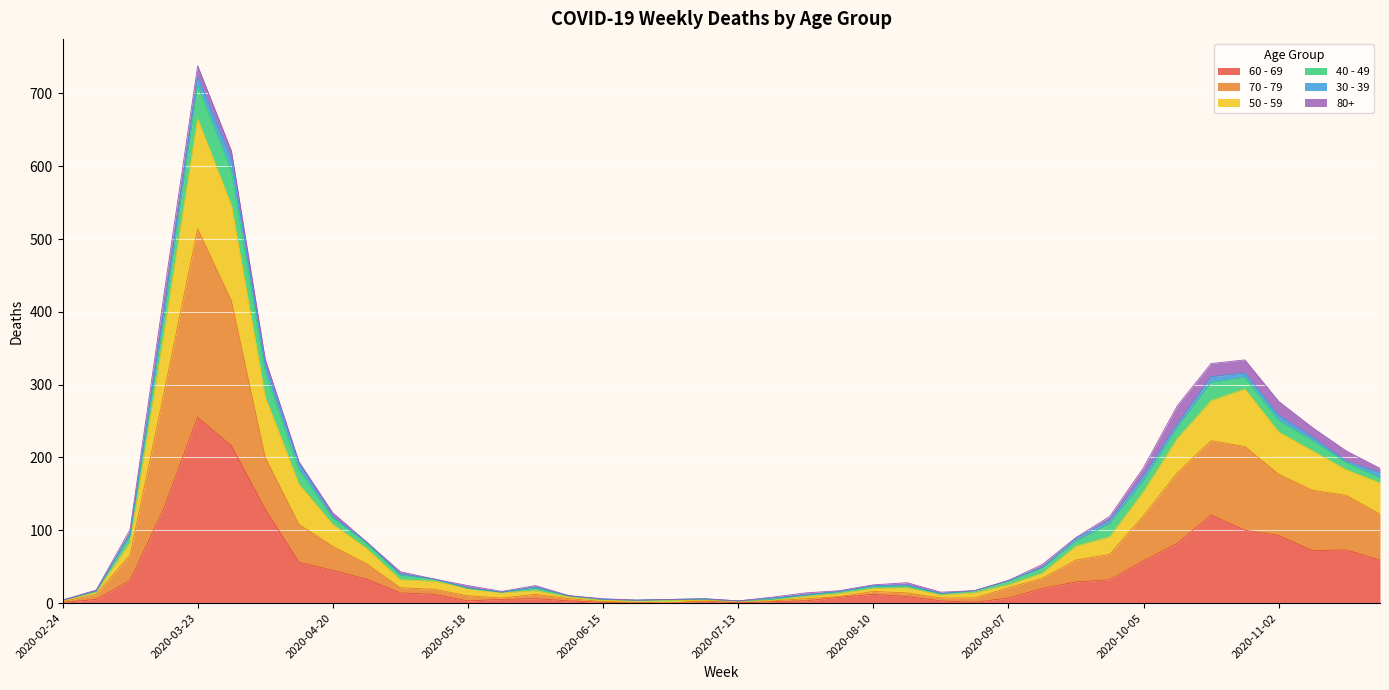

True or false: 70 - 79 and 50 - 59 intersect in this chart.

False